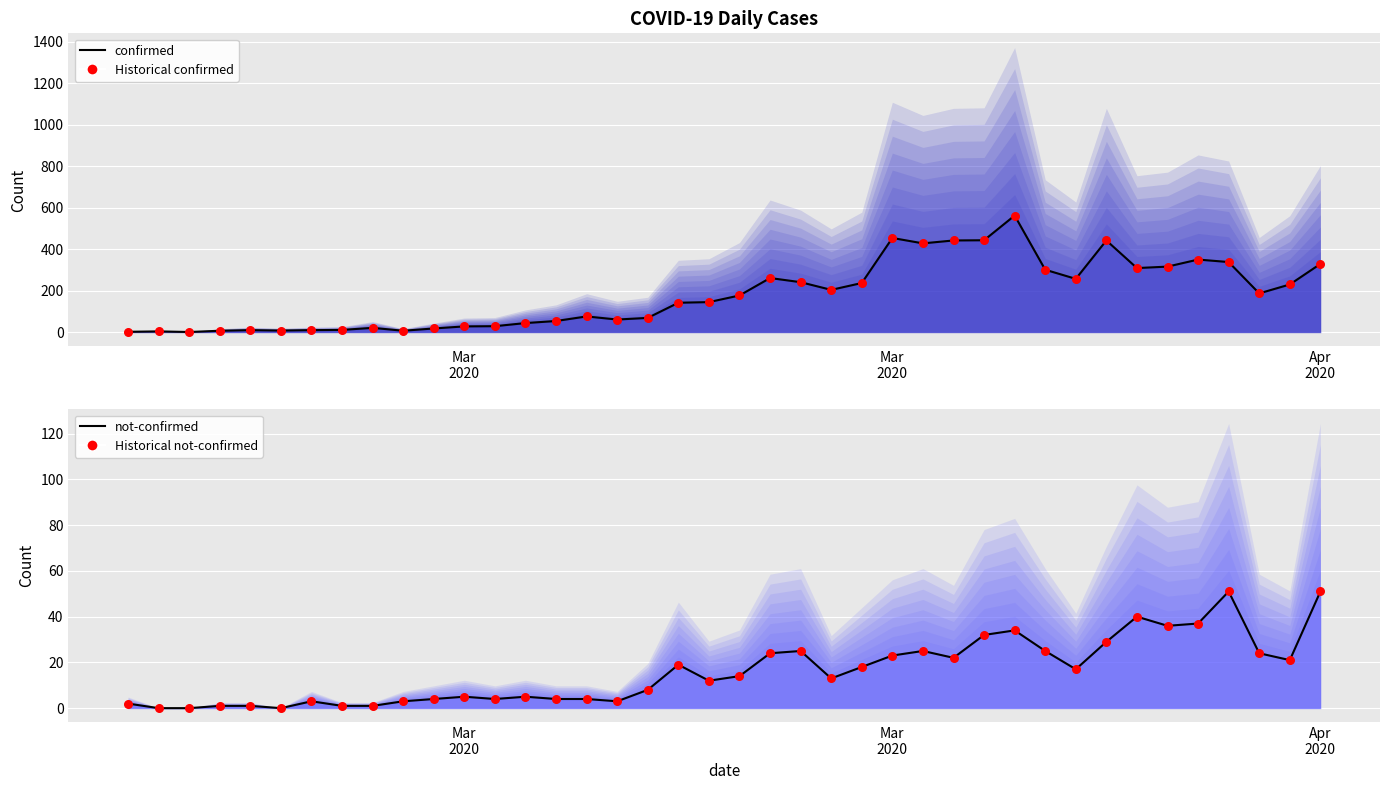

What are all the series names shown in the legend?

confirmed (line), Historical confirmed, not-confirmed (line), Historical not-confirmed